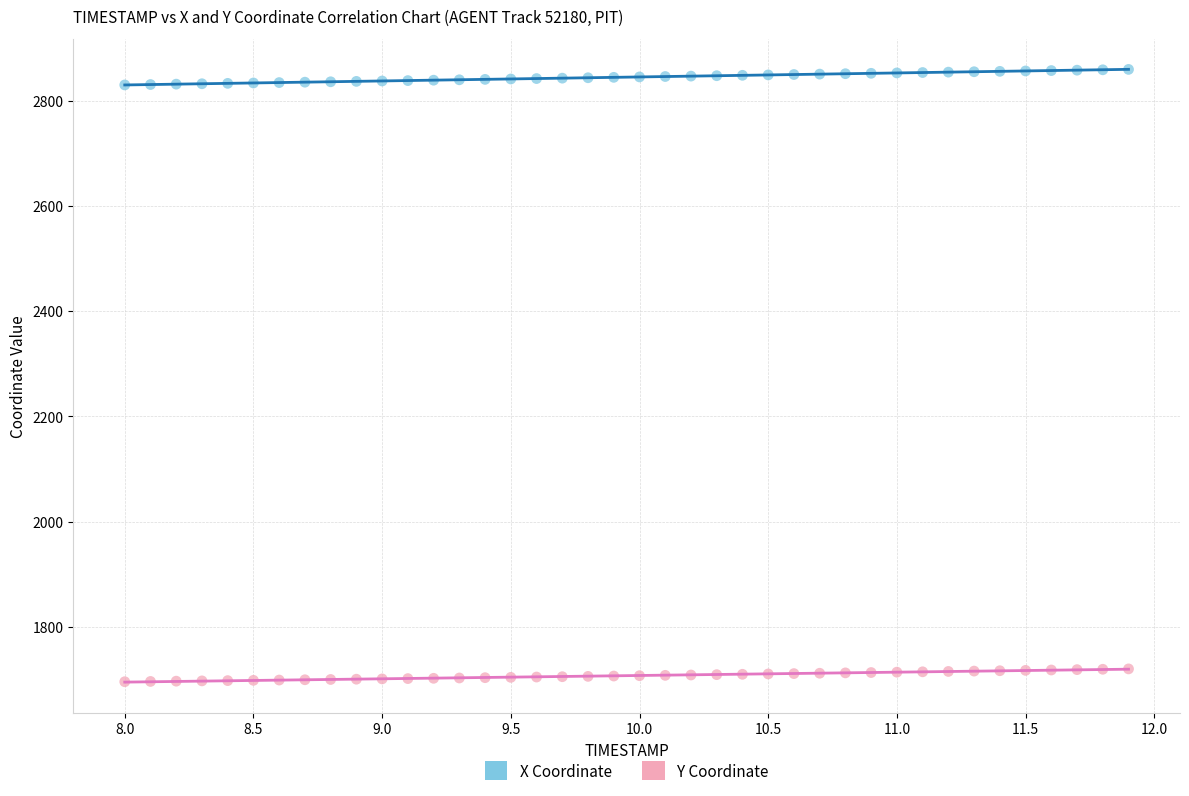

Which series contains the highest Y value?

X Coordinate